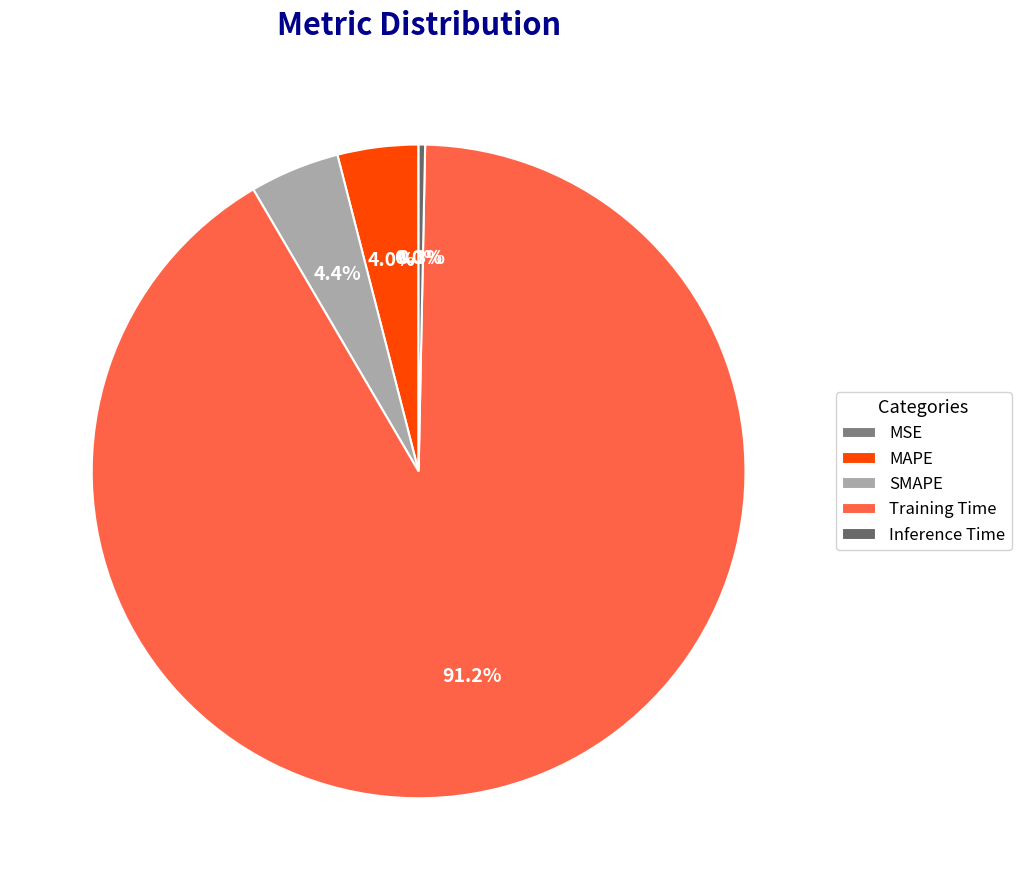

To the nearest percent, what is the difference between the largest and smallest slice percentages?

91%